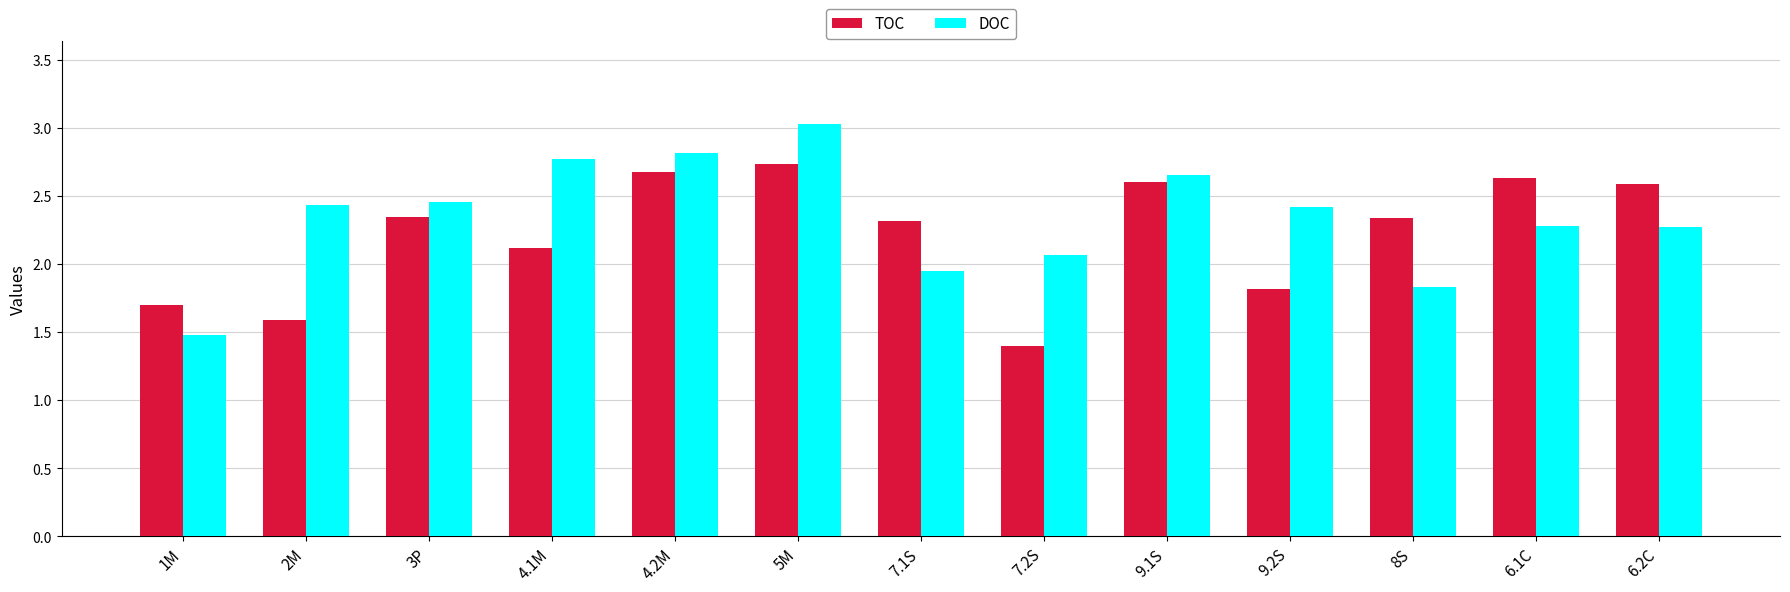

How many bars are there in each group?

2